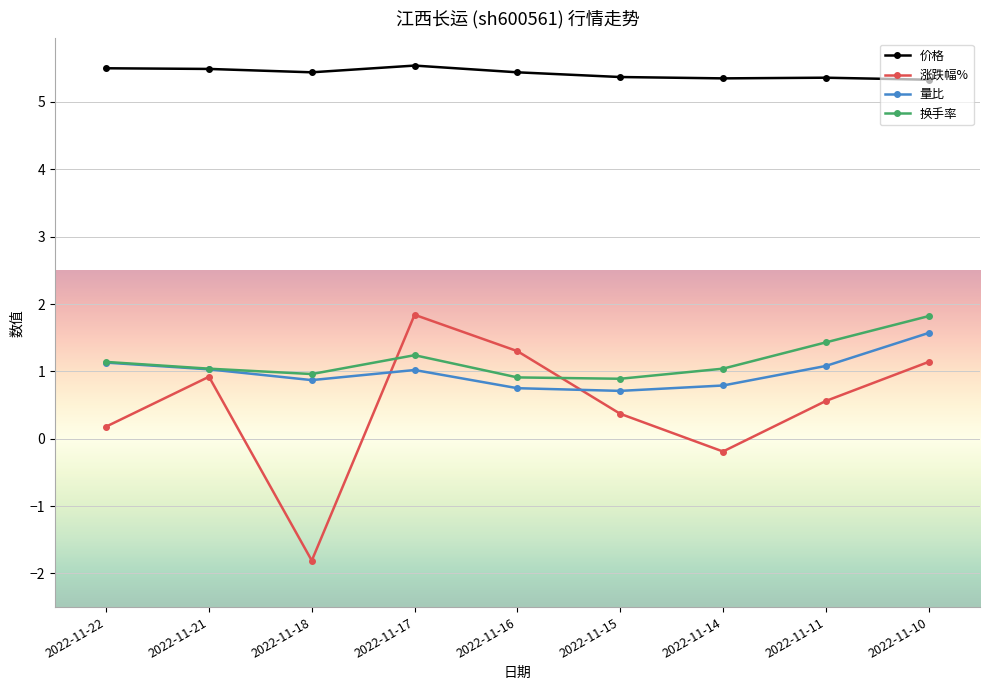

What is the value of the 量比 point at the 3rd from the left?

0.9